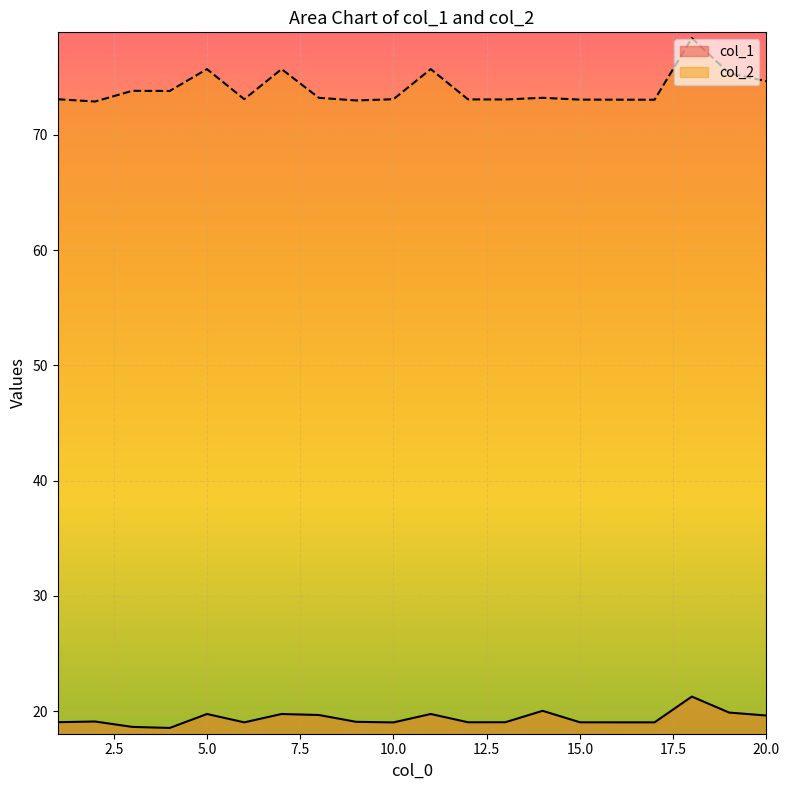

Rank the series by their maximum value, from highest to lowest.

col_2, col_1